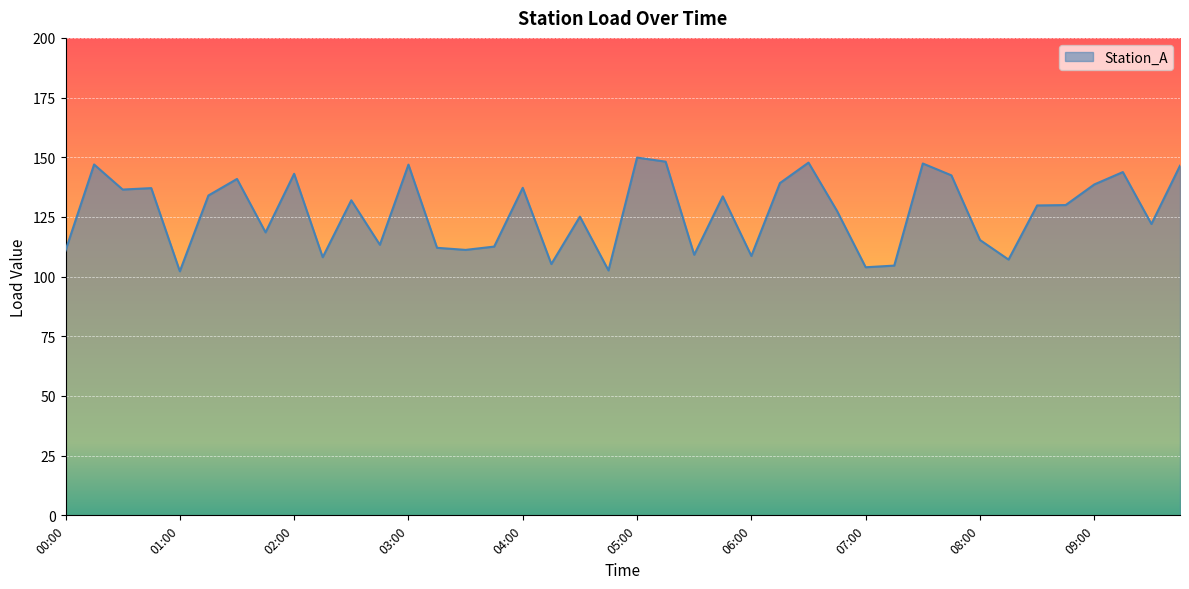

What is the difference between the maximum and minimum values?

47.6